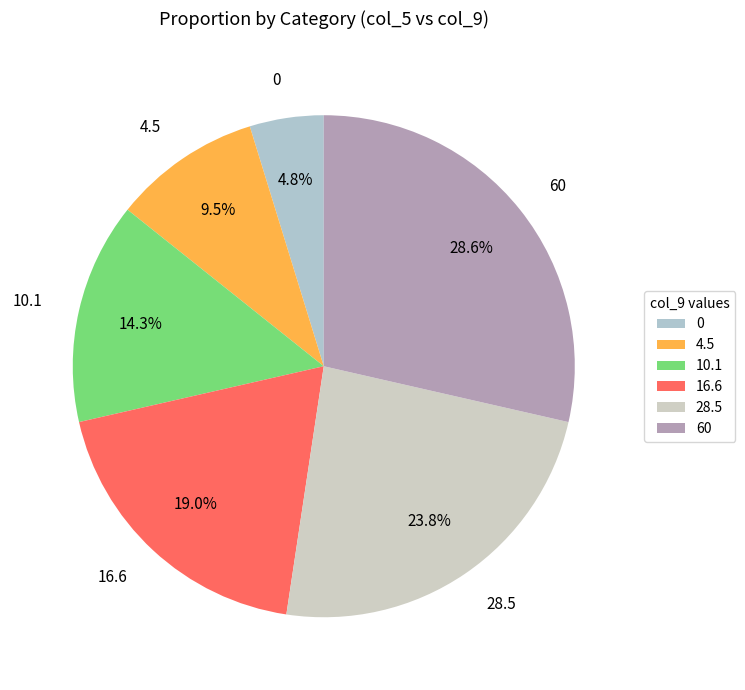

Does any single category account for the majority?

No